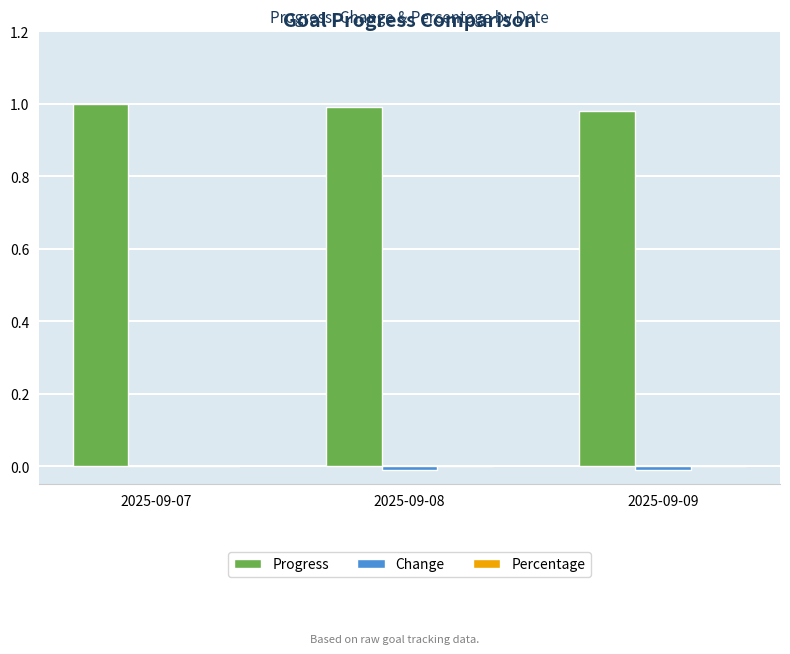

Does the chart contain stacked bars?

No